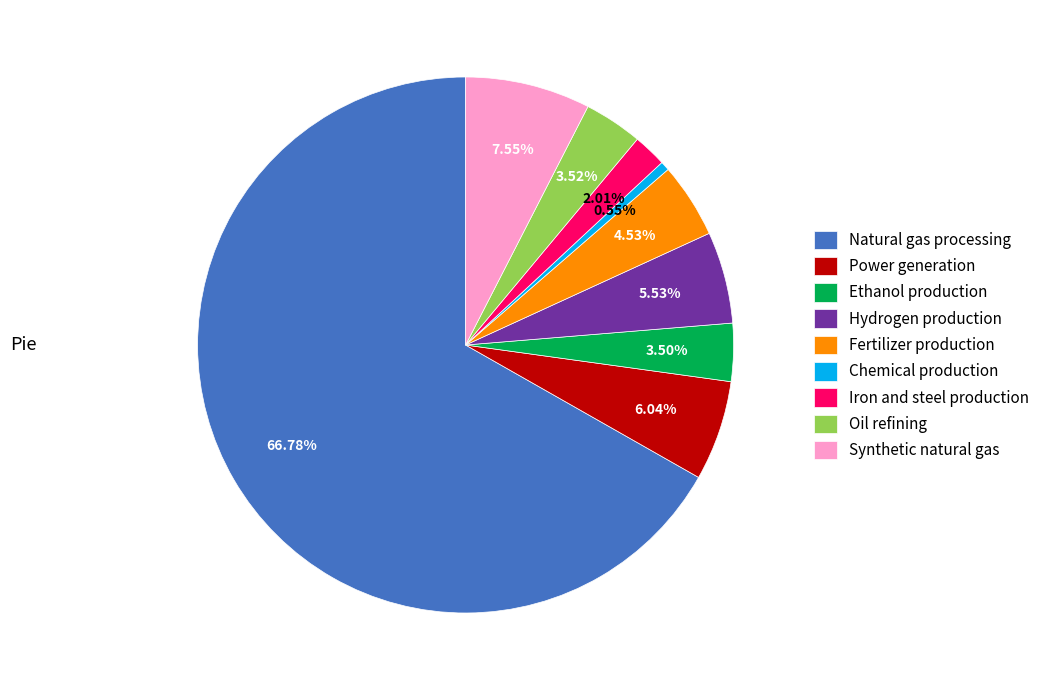

To the nearest percent, what is the combined percentage of Chemical production and Power generation?

7%